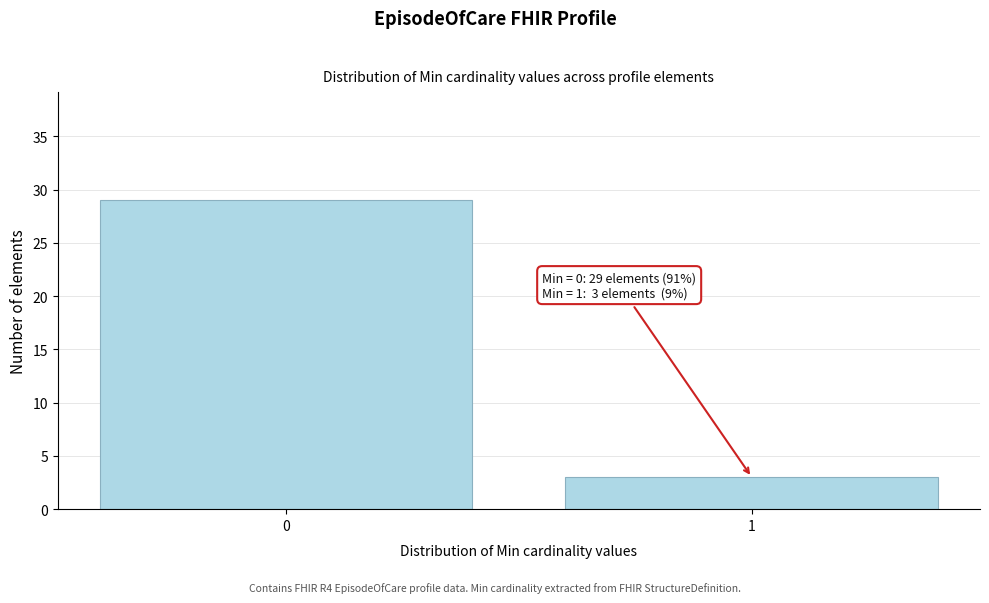

Reading left to right, list all the values displayed in this chart.

0=29	1=3